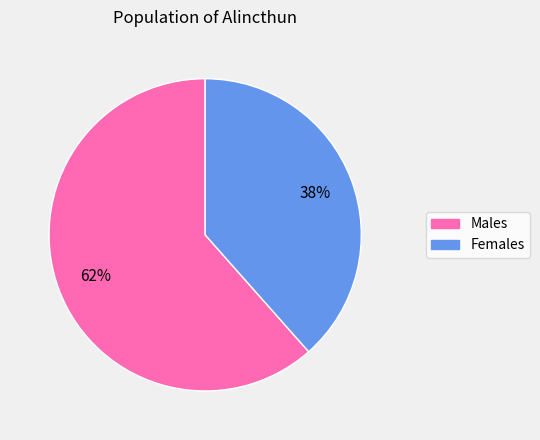

What is the ratio of the value at Males to the value at Females?

1.6